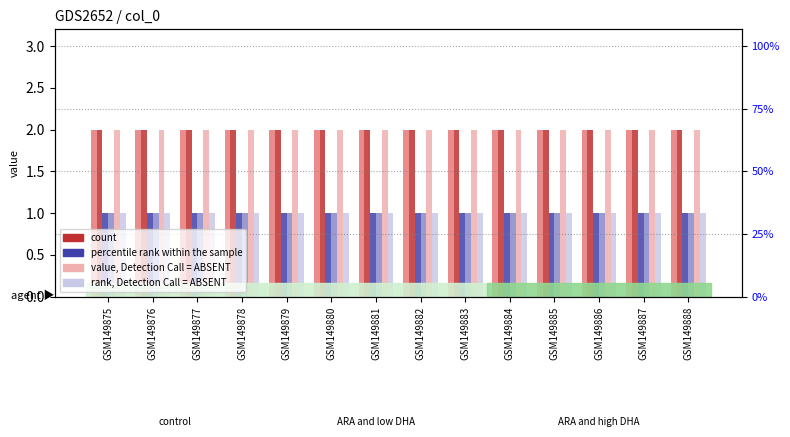

What is the value of the value, Detection Call = ABSENT bar at the 2nd from the left?

1